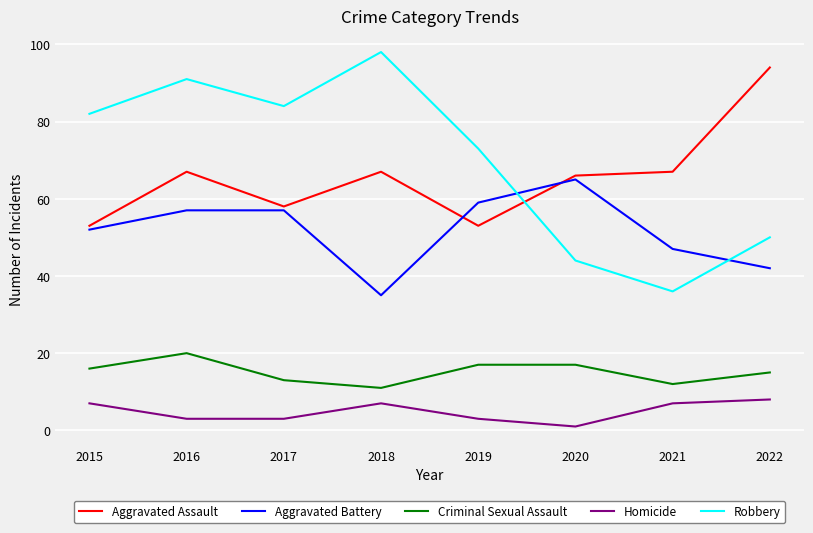

Is the value of Aggravated Battery at 2016 greater than the value of Criminal Sexual Assault at 2016?

Yes